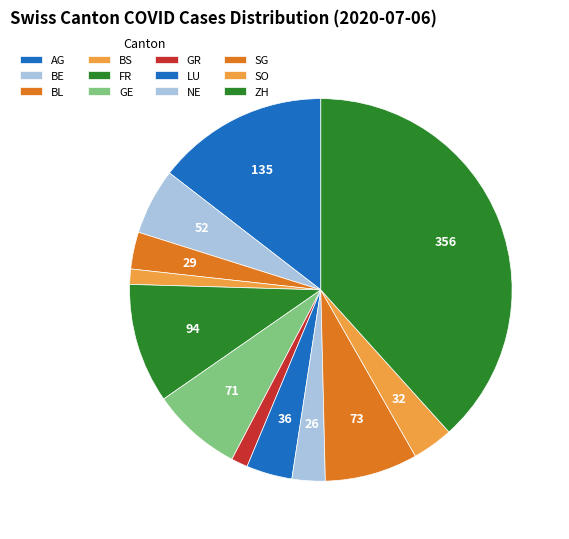

How many slices are in this pie chart?

12